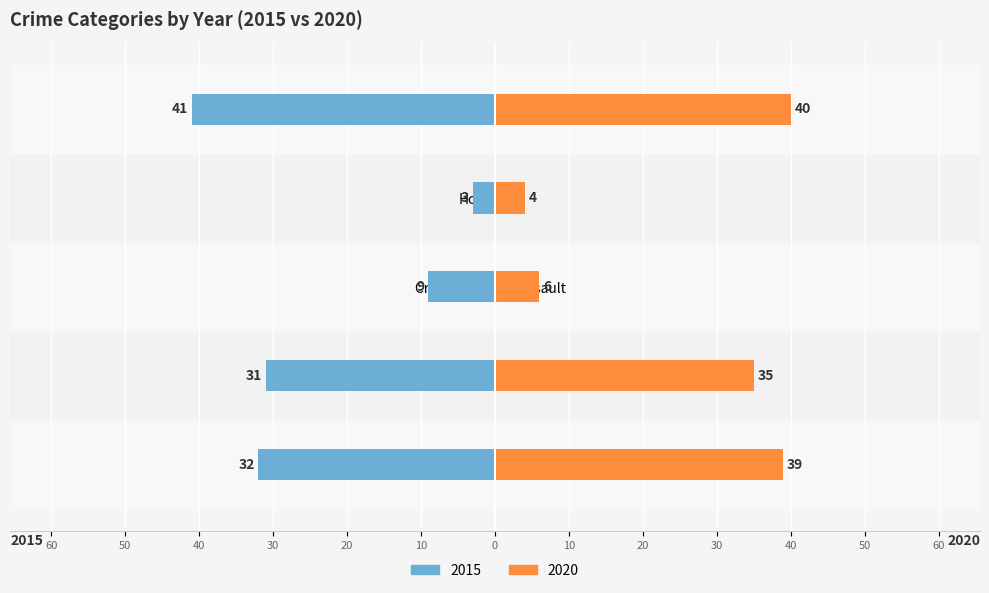

Which has a higher value, Aggravated Assault or Aggravated Battery?

Aggravated Battery